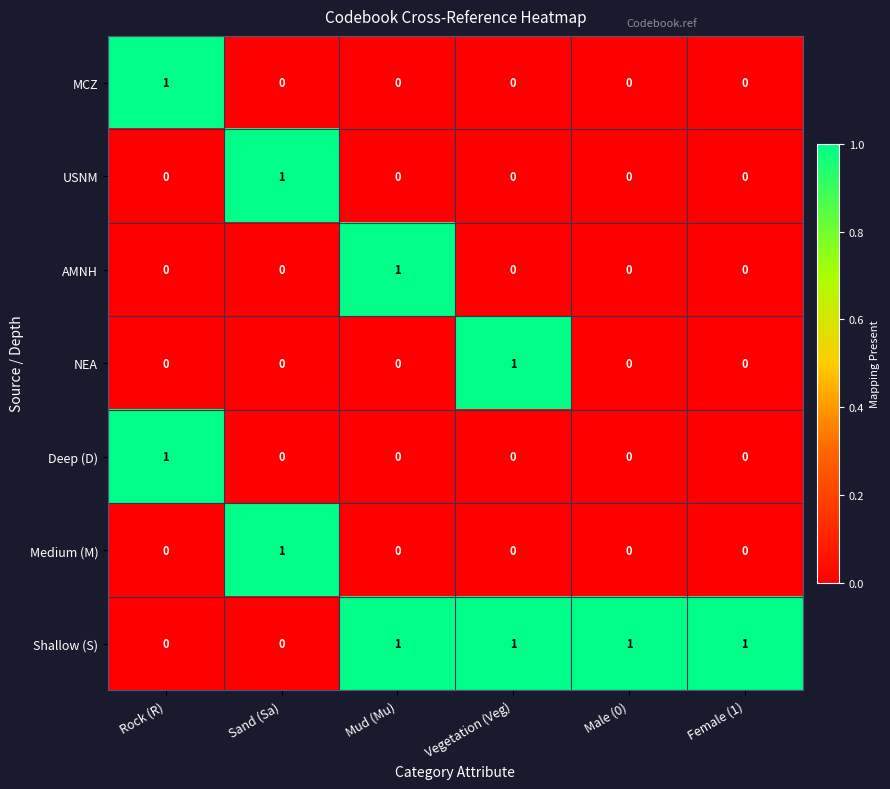

Count the AMNH values in the range 0 to 1.

6